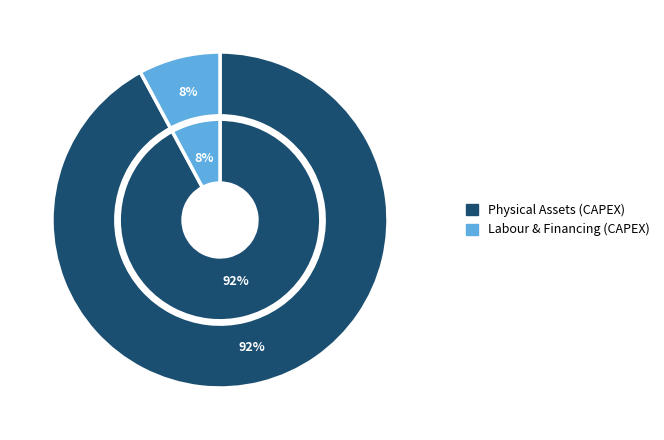

Is it true that Sealed tank is 60% of the pie?

False